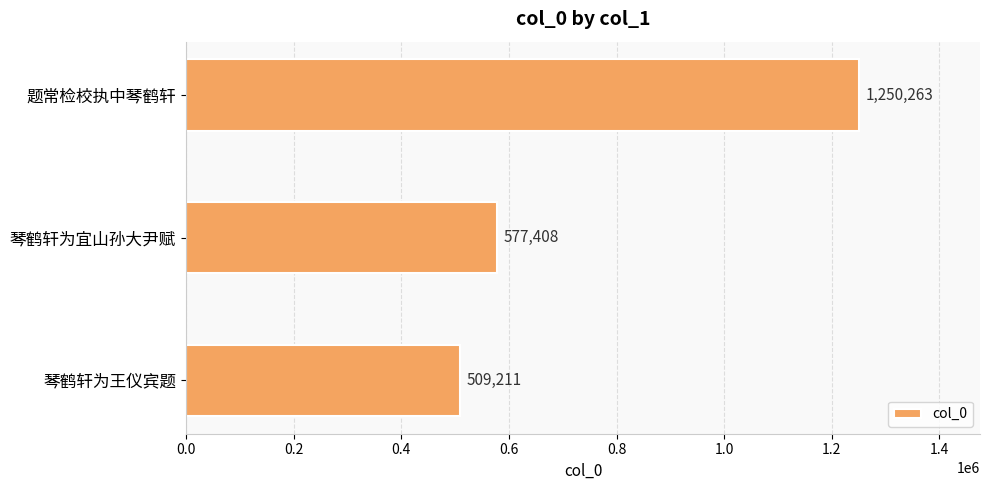

Are the bars grouped side by side (vs. stacked)?

No